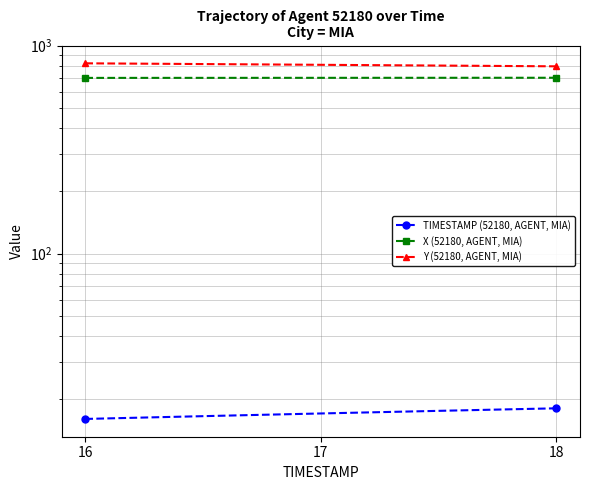

True or false: TIMESTAMP (52180, AGENT, MIA) and X (52180, AGENT, MIA) cross at least once.

False